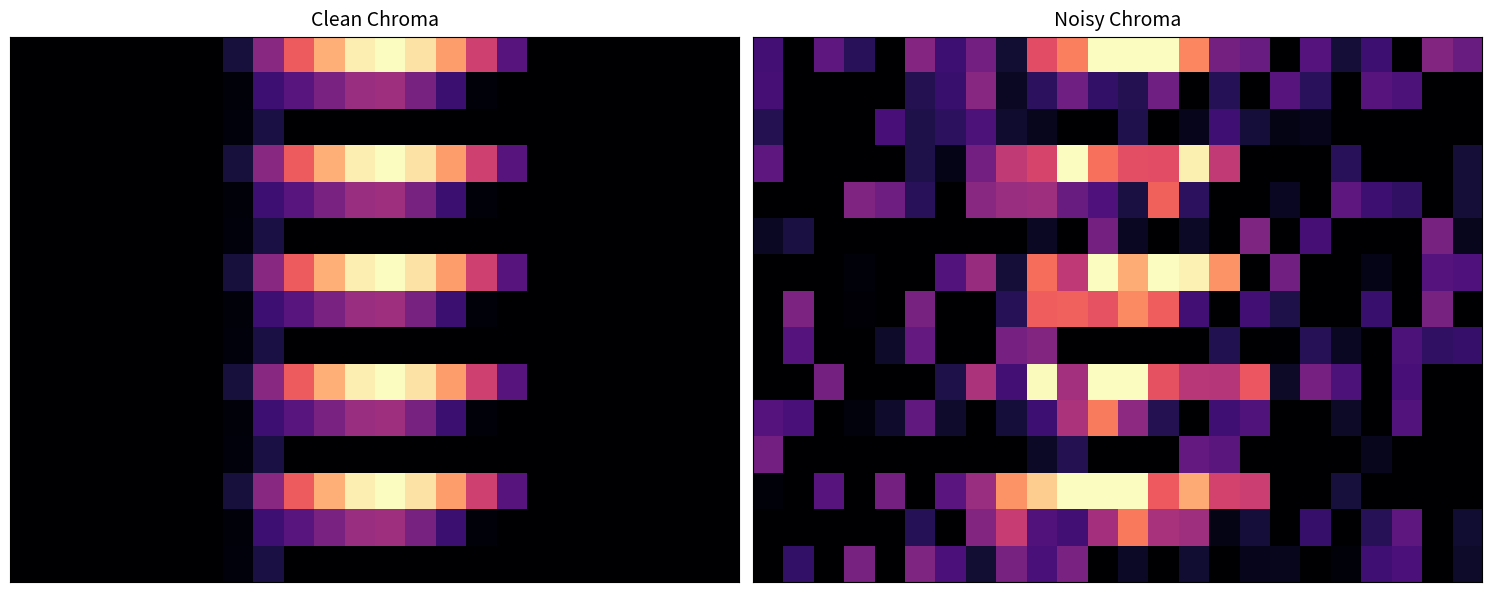

What is the difference between the highest and lowest values at 15?

851.5